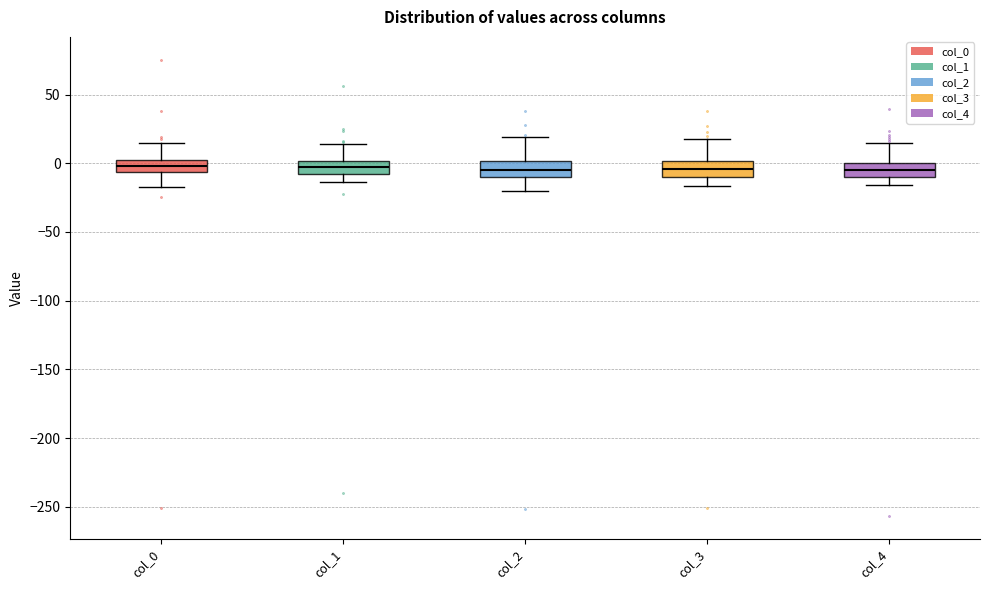

Where does the upper whisker of the box for col_0 end on the y-axis? The values are not printed on the chart, so give them approximately, as read against the axis.

15